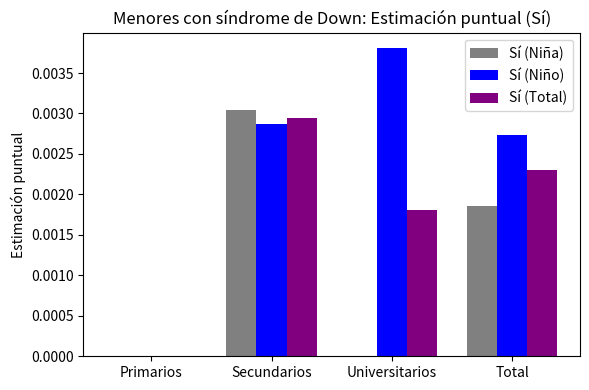

Which series changed the most between Secundarios and Total?

Sí (Niña)